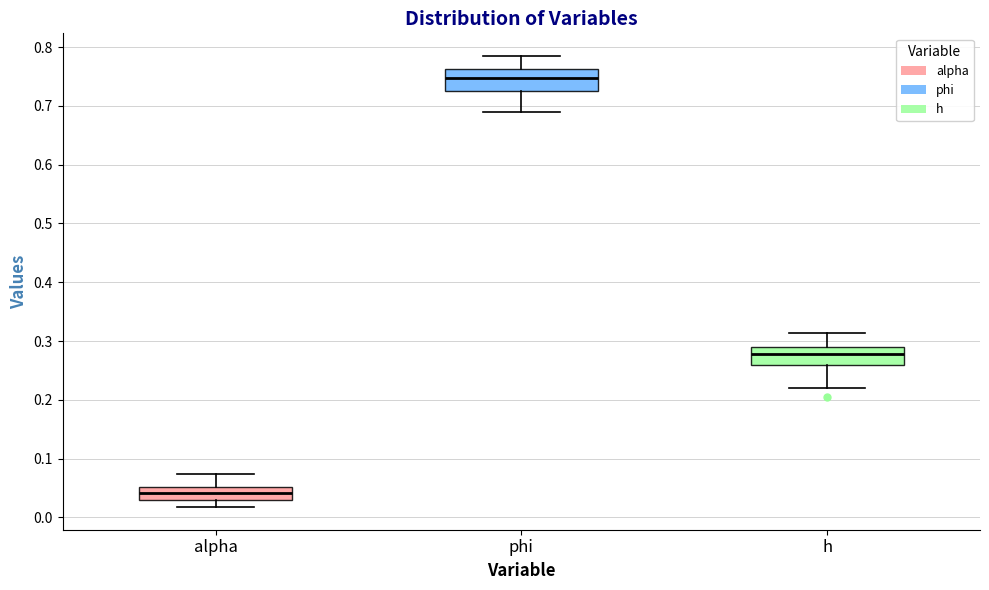

Which box's median line is the lowest?

alpha